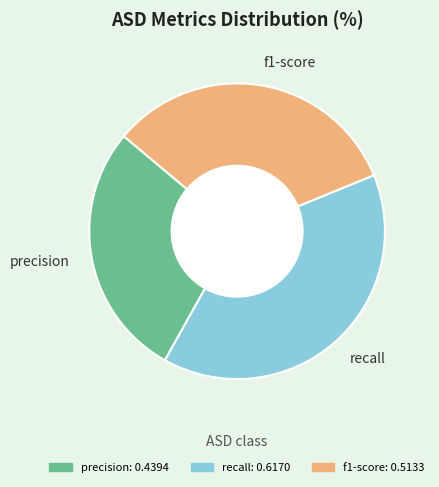

Does f1-score account for over 50% of the chart?

No